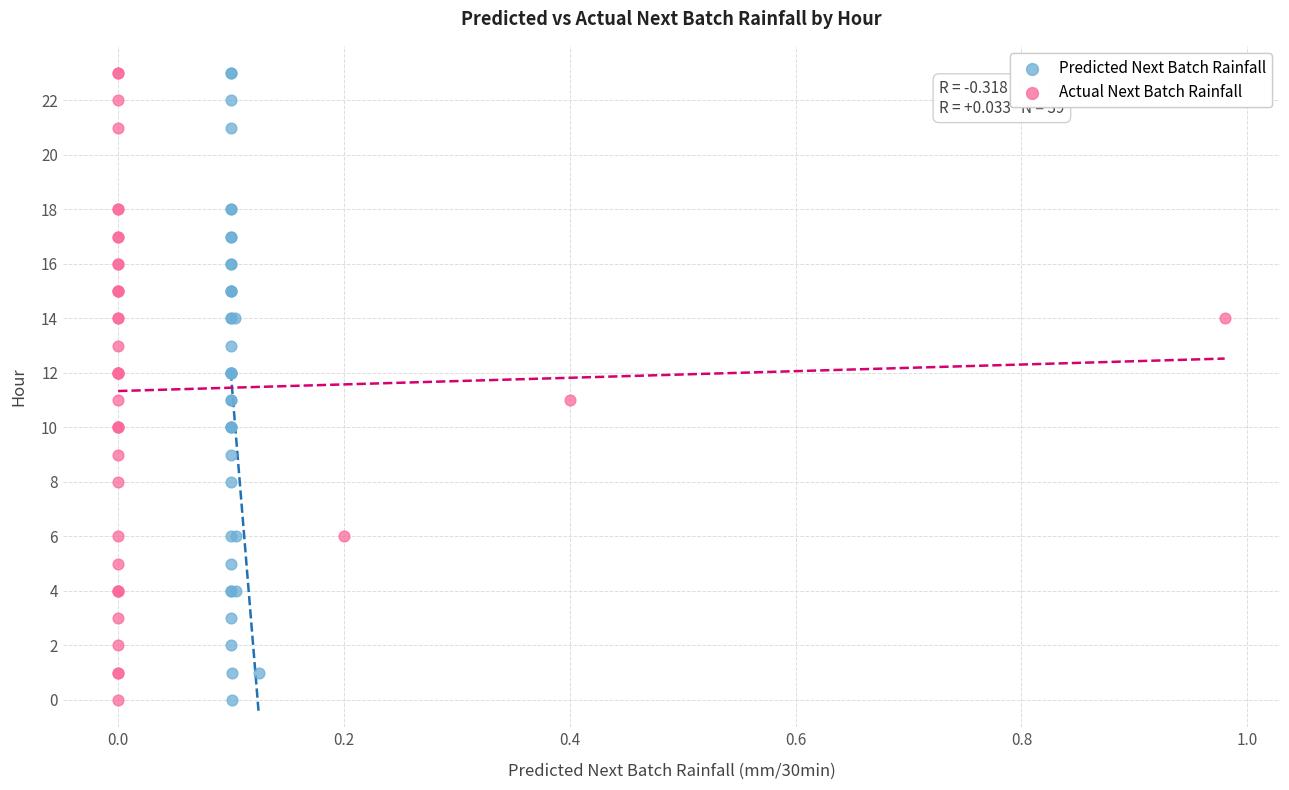

What are all the series names shown in the legend?

Predicted Next Batch Rainfall, Actual Next Batch Rainfall